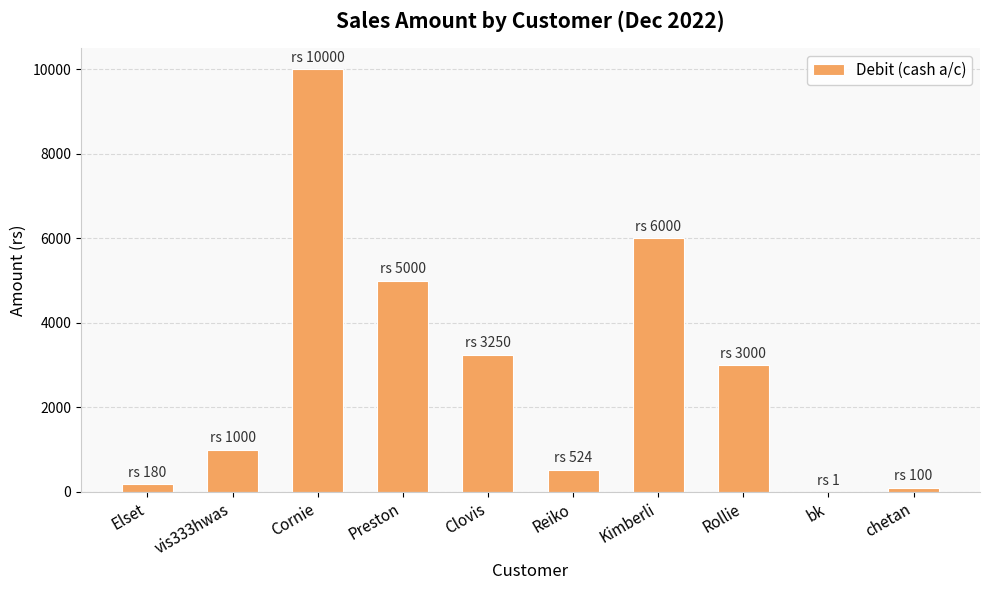

How many categories are shown in the chart?

10